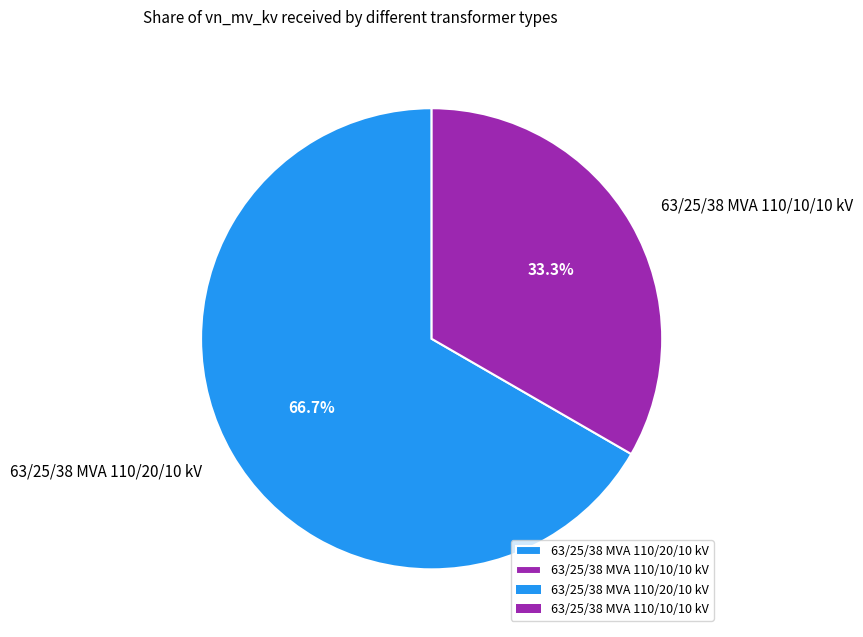

To the nearest percent, what is the difference between the 63/25/38 MVA 110/10/10 kV and 63/25/38 MVA 110/20/10 kV slice percentages?

33%